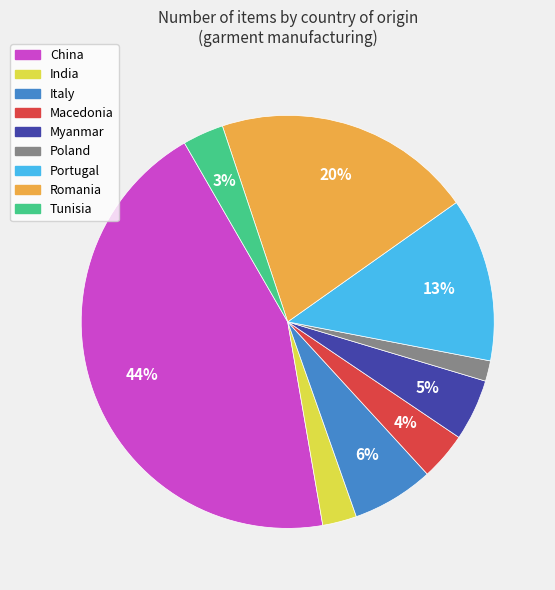

Does any single category account for the majority?

No